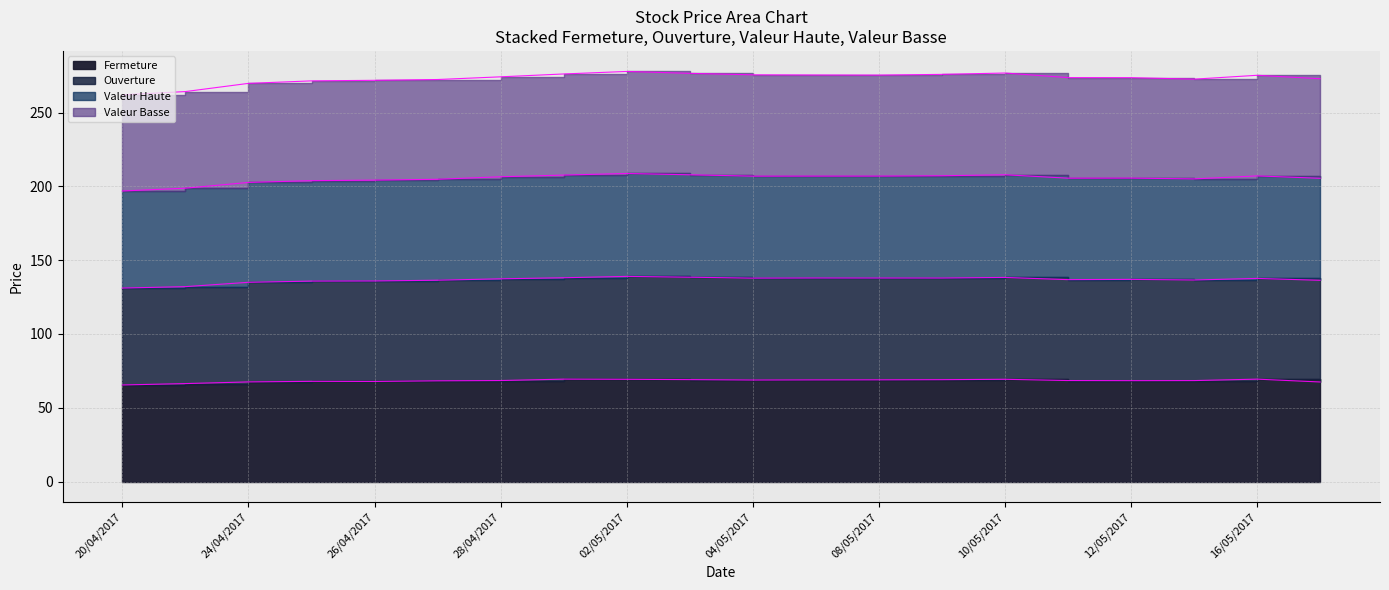

Which series has the largest total across all categories?

Valeur Basse